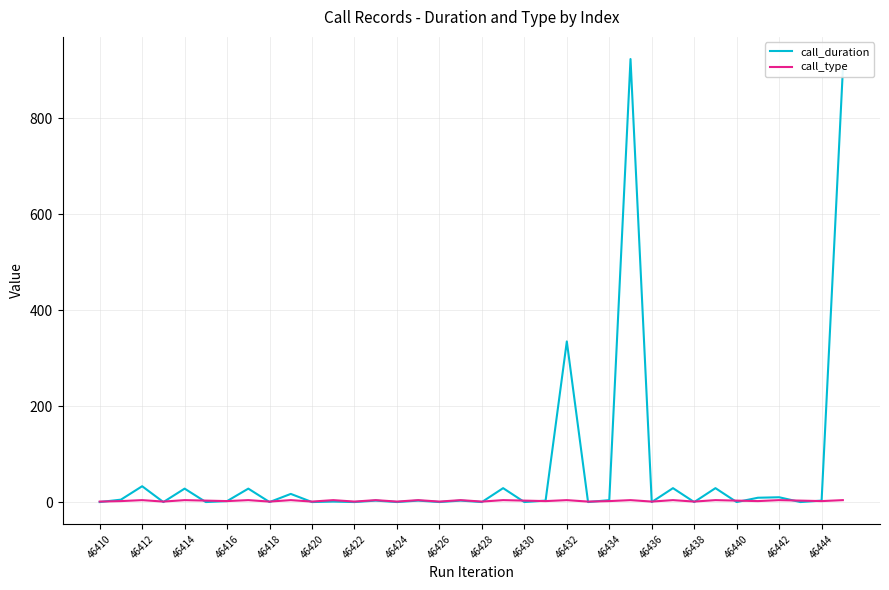

Which series has the widest spread of values?

call_duration